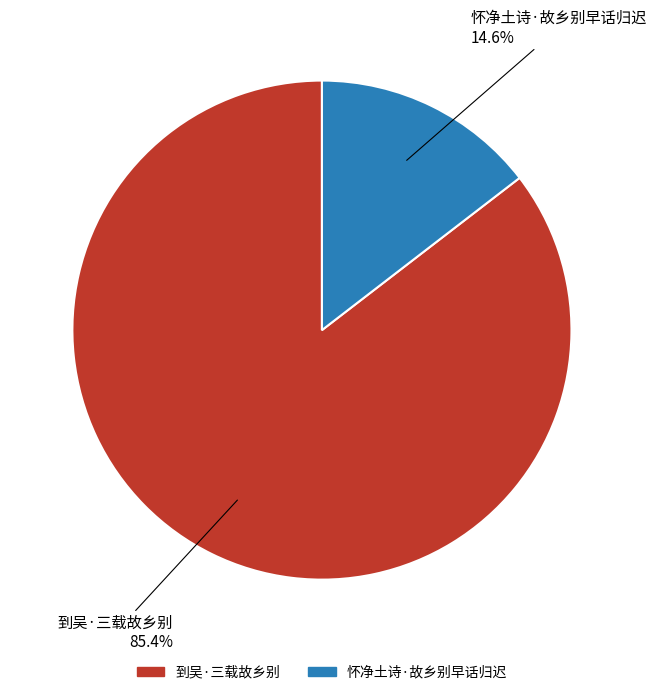

Which category has the smallest portion of the pie?

怀净土诗·故乡别早话归迟